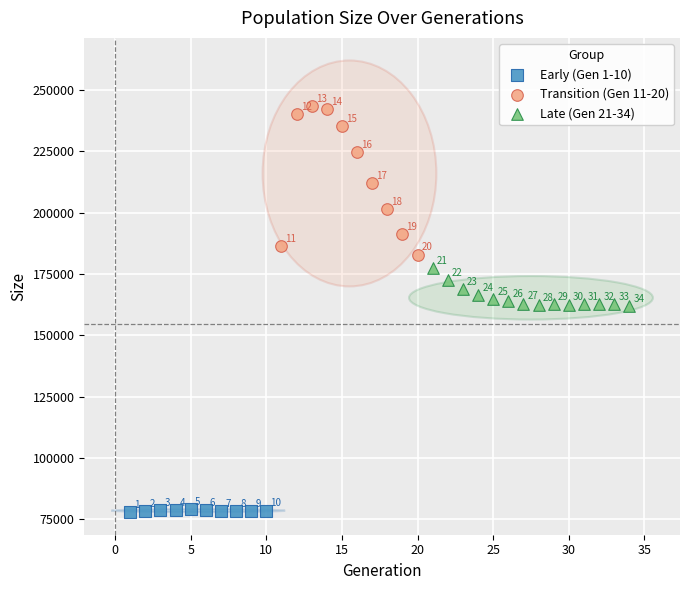

Which series has the largest Y range (max minus min)?

Transition (Gen 11-20)